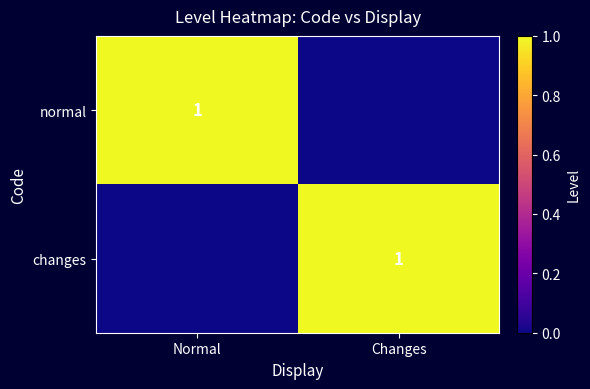

What is the maximum value shown in the chart?

1